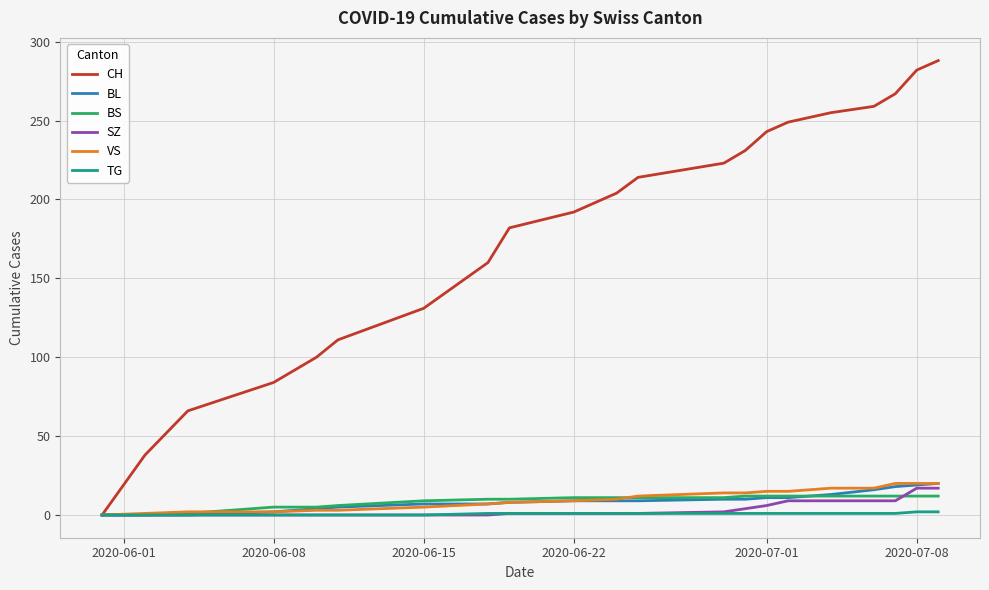

What is the maximum value shown in the chart?

288